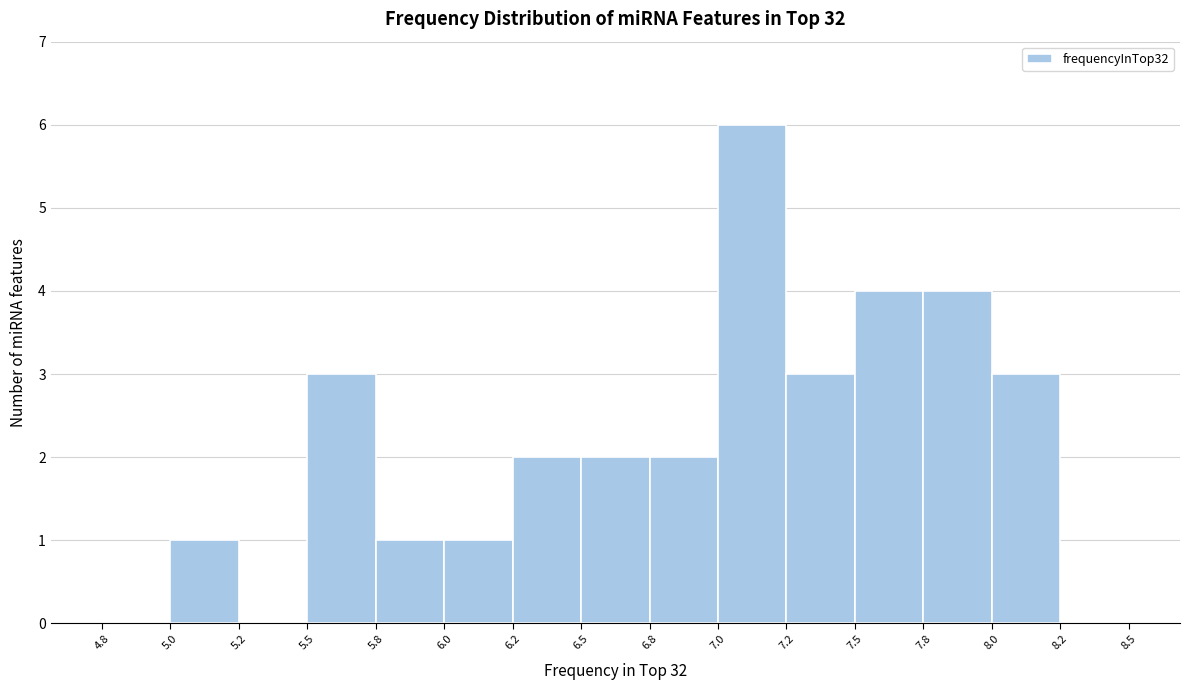

Reading left to right, extract all data points from this chart.

4.8=0	5.0=1	5.2=0	5.5=3	5.8=1	6.0=1	6.2=2	6.5=2	6.8=2	7.0=6	7.2=3	7.5=4	7.8=4	8.0=3	8.2=0